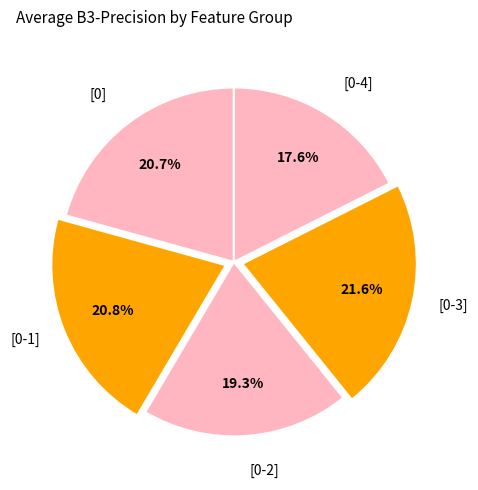

How many segments does this pie chart have?

5